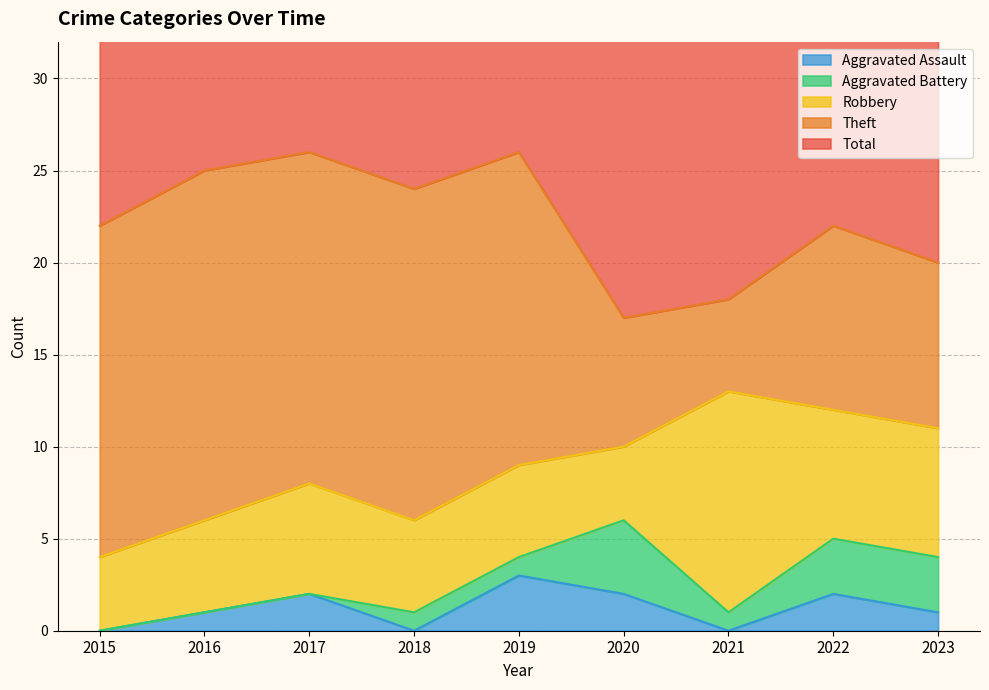

True or false: Theft has a value of 18 at 2017.

True